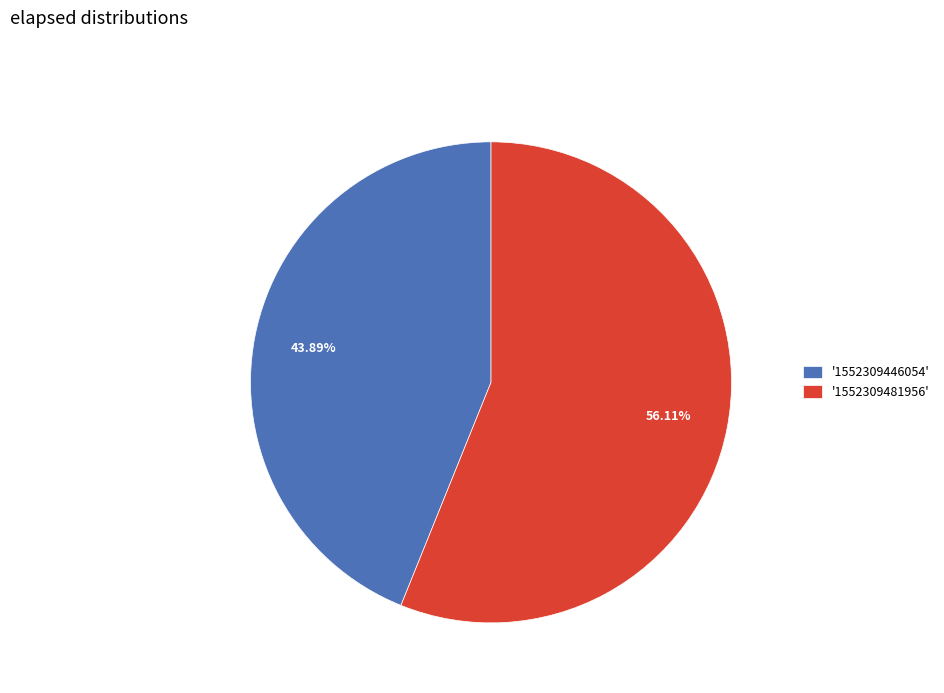

How many slices are in this pie chart?

2